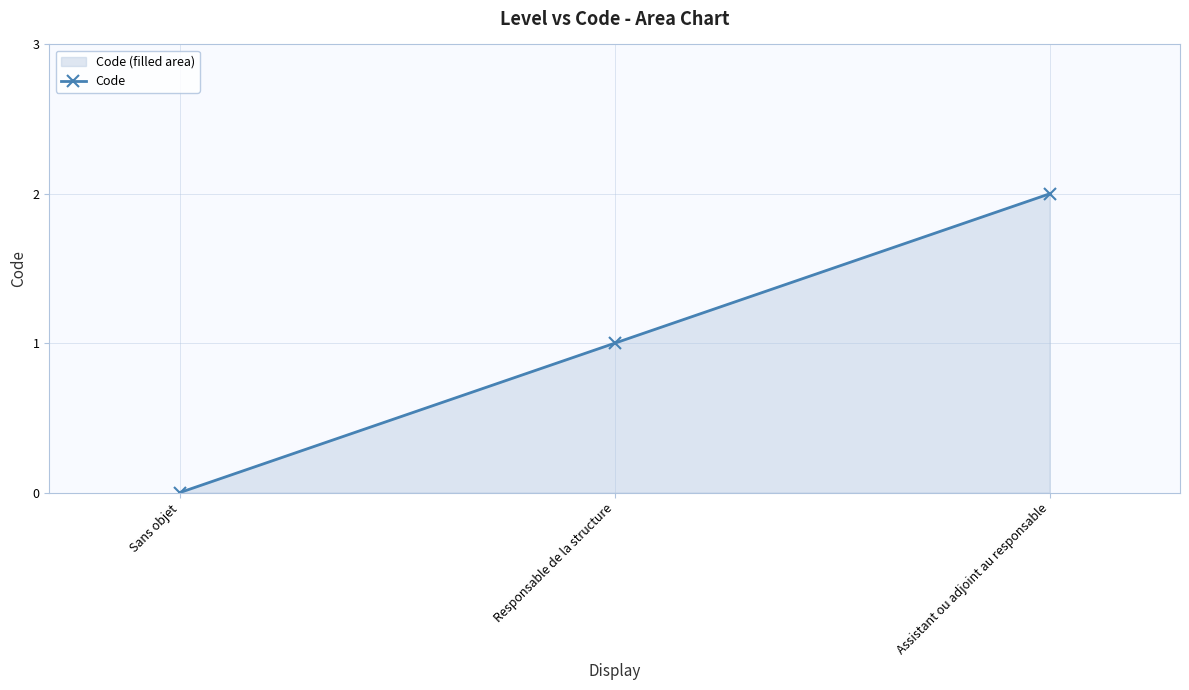

Is it true that the value at Assistant ou adjoint au responsable is 2?

True